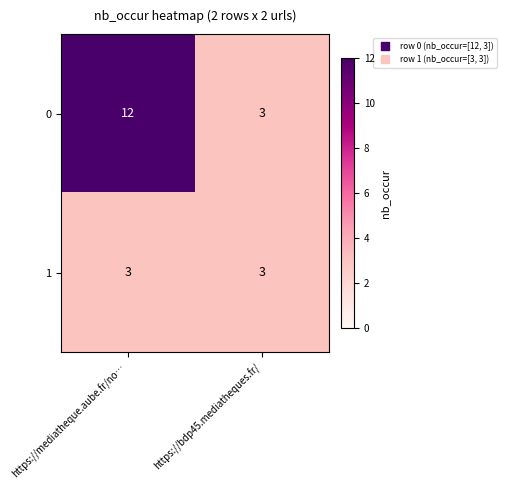

Reading left to right, extract all data points from this chart.

0: https://mediatheque.aube.fr/no…=12	https://bdp45.mediatheques.fr/=3
1: https://mediatheque.aube.fr/no…=3	https://bdp45.mediatheques.fr/=3